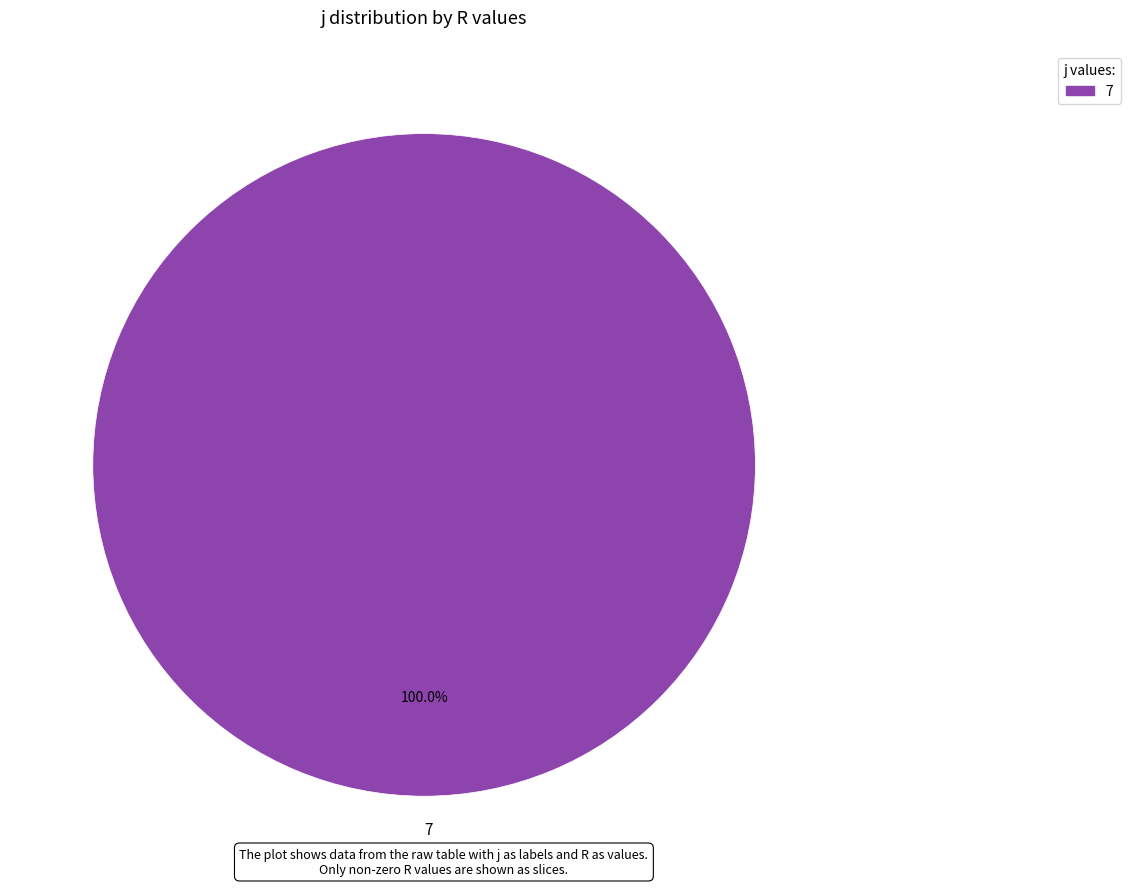

To the nearest percent, what percentage of the pie is 7?

100%